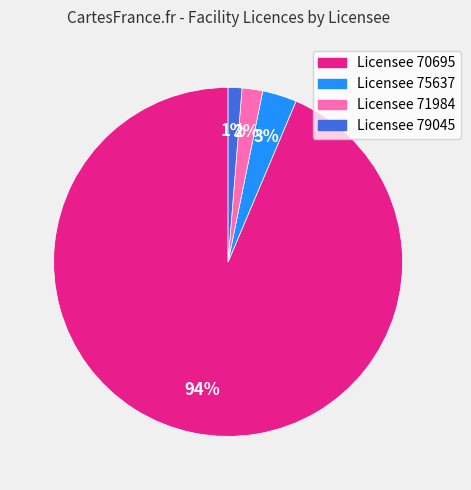

To the nearest percent, what is the average slice percentage?

25%